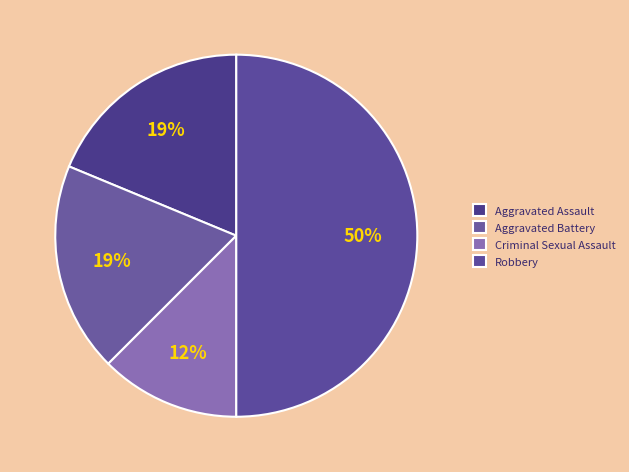

How many slices are in this pie chart?

4